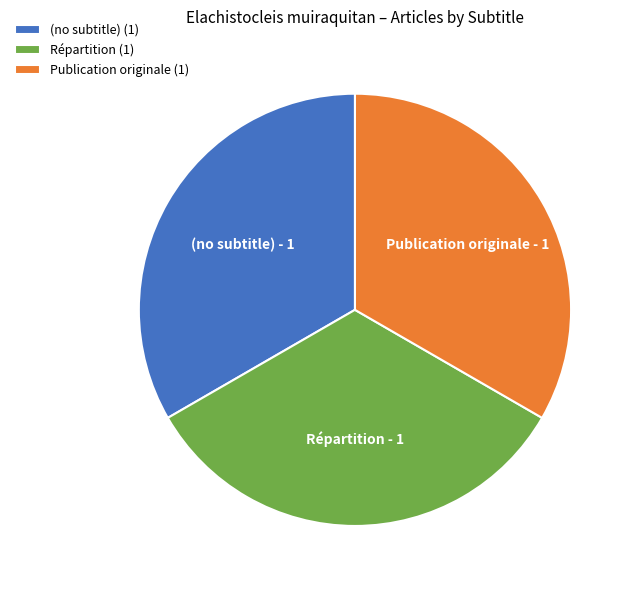

What is the ratio of the value at (no subtitle) to the value at Publication originale?

1.0